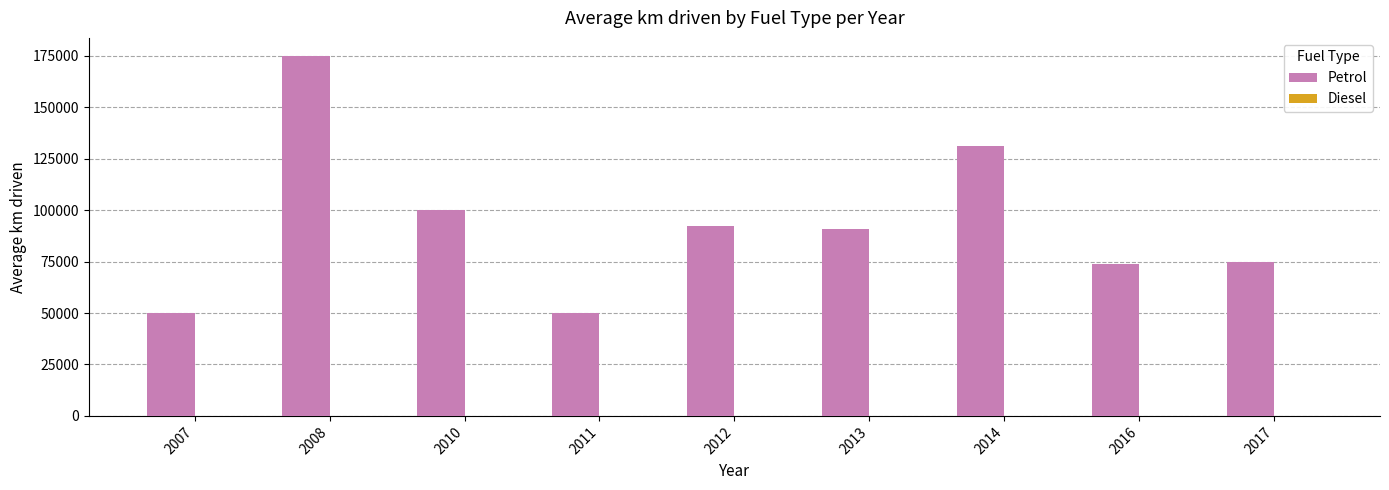

How many data points does each series have?

9